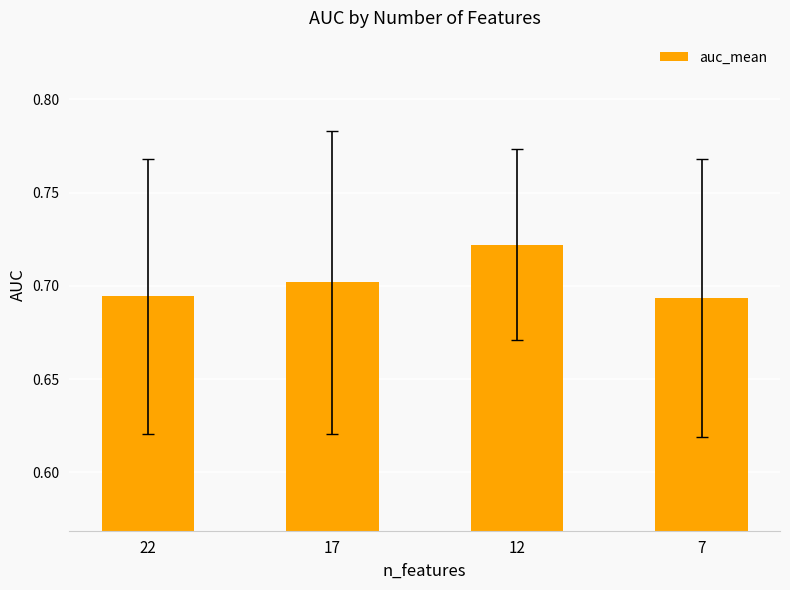

Count the values in the range 0 to 1.

4